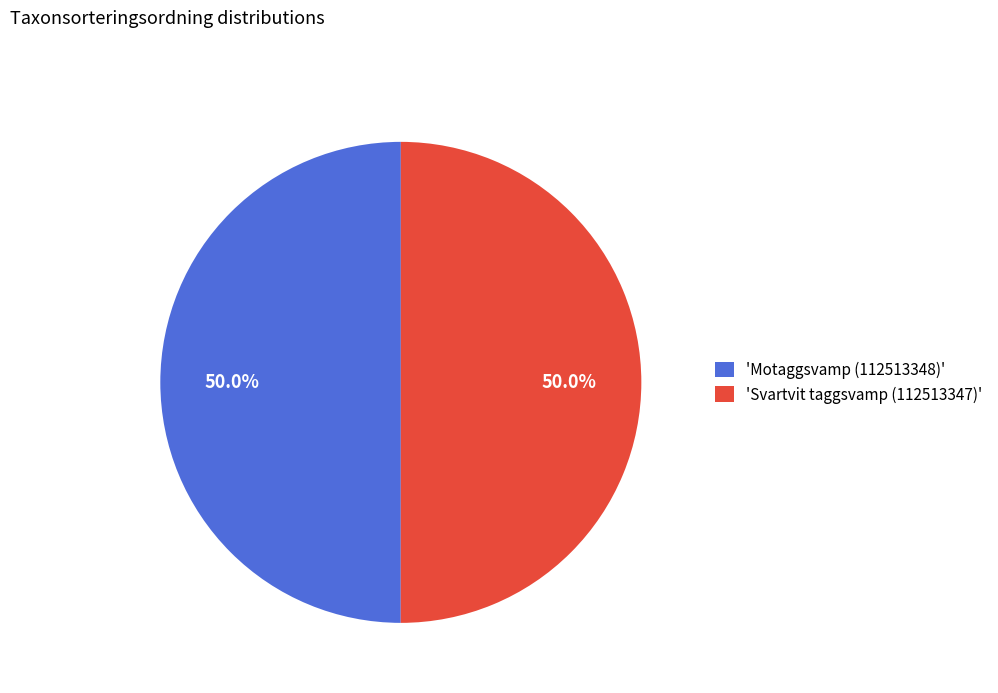

How many segments does this pie chart have?

2